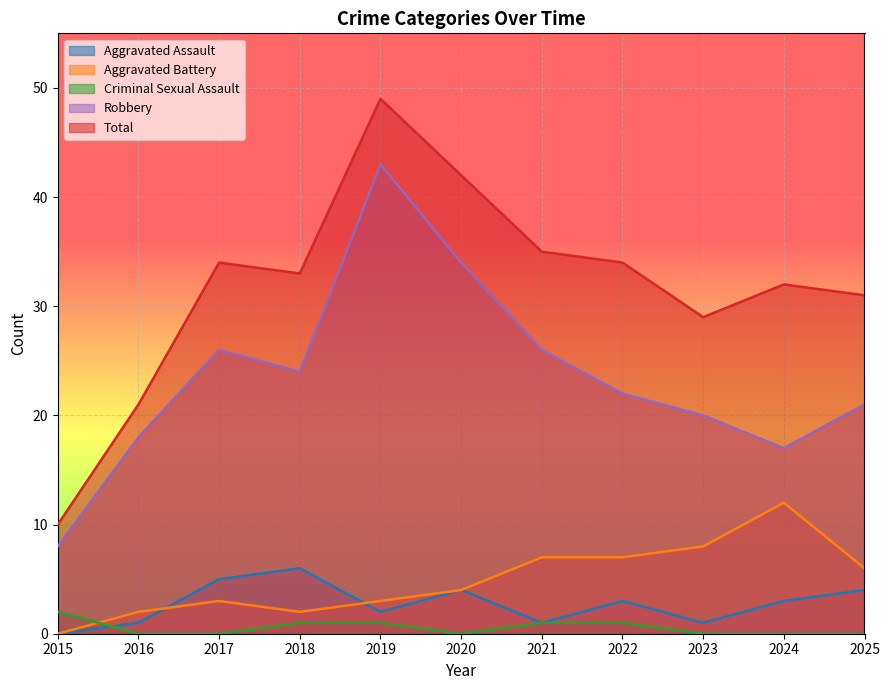

What is the value of the Aggravated Assault point at the 5th from the left?

2